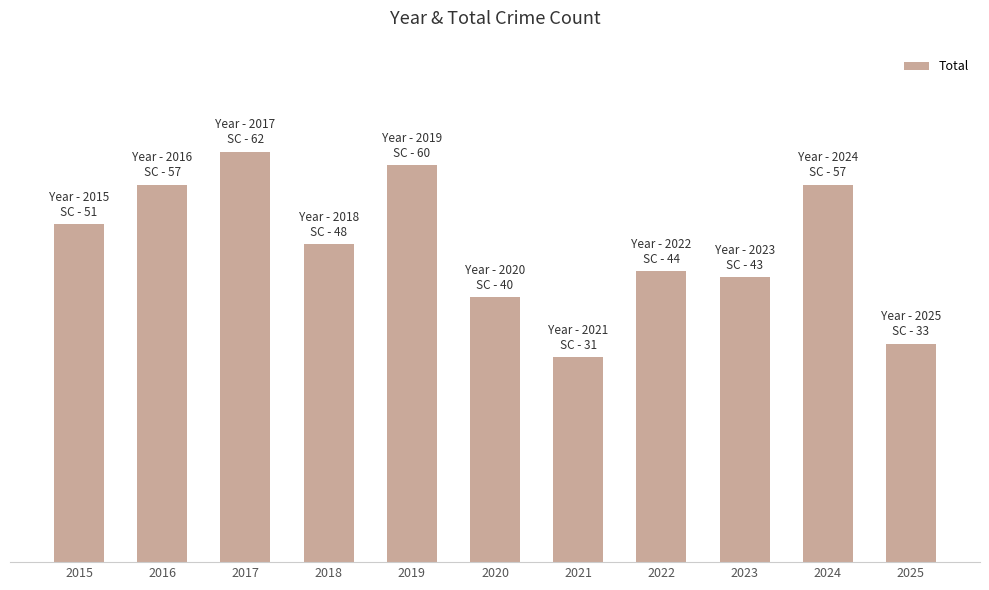

Rank the categories by value from lowest to highest.

2021, 2025, 2020, 2023, 2022, 2018, 2015, 2016, 2024, 2019, 2017